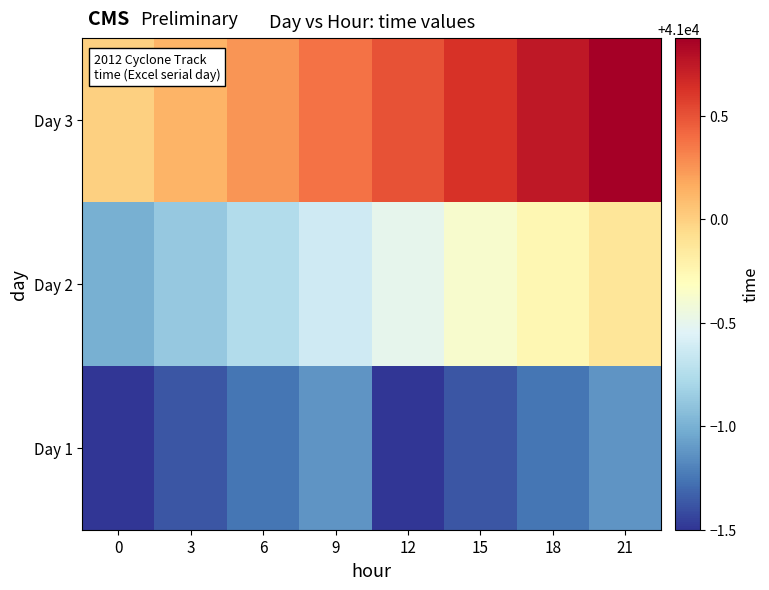

List the series in order of their overall mean, lowest first.

Day 1, Day 2, Day 3